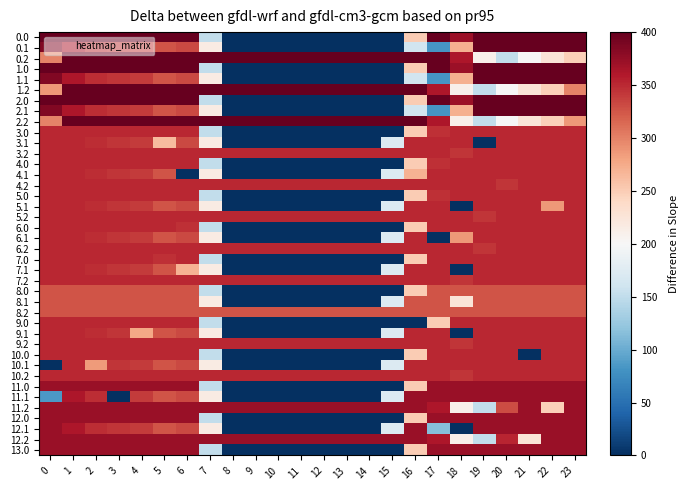

Reading left to right, what are all the values shown in this chart?

0.0: 0=400.0	1=400.0	2=400.0	3=400.0	4=400.0	5=400.0	6=400.0	7=150.1	8=0.0	9=0.0	10=0.0	11=0.0	12=0.0	13=0.0	14=0.0	15=0.0	16=250.9	17=400.0	18=371.3	19=400.0	20=400.0	21=400.0	22=400.0	23=400.0
0.1: 0=384.6	1=361.1	2=347.9	3=342.7	4=339.6	5=325.7	6=332.2	7=217.1	8=0.0	9=0.0	10=0.0	11=0.0	12=0.0	13=0.0	14=0.0	15=0.0	16=162.3	17=81.6	18=271.5	19=400.0	20=400.0	21=400.0	22=400.0	23=399.4
0.2: 0=299.4	1=400.0	2=400.0	3=400.0	4=400.0	5=400.0	6=400.0	7=400.0	8=400.0	9=400.0	10=400.0	11=400.0	12=400.0	13=400.0	14=400.0	15=400.0	16=400.0	17=400.0	18=362.4	19=210.0	20=151.0	21=199.2	22=226.4	23=247.4
1.0: 0=400.0	1=400.0	2=400.0	3=400.0	4=400.0	5=400.0	6=400.0	7=150.1	8=0.0	9=0.0	10=0.0	11=0.0	12=0.0	13=0.0	14=0.0	15=0.0	16=250.9	17=400.0	18=371.3	19=400.0	20=400.0	21=400.0	22=400.0	23=400.0
1.1: 0=384.6	1=361.1	2=347.9	3=342.7	4=339.6	5=325.7	6=332.2	7=217.1	8=0.0	9=0.0	10=0.0	11=0.0	12=0.0	13=0.0	14=0.0	15=0.0	16=162.3	17=81.6	18=271.5	19=400.0	20=400.0	21=400.0	22=400.0	23=399.4
1.2: 0=287.1	1=400.0	2=400.0	3=400.0	4=400.0	5=400.0	6=400.0	7=400.0	8=400.0	9=400.0	10=400.0	11=400.0	12=400.0	13=400.0	14=400.0	15=400.0	16=400.0	17=362.4	18=210.0	19=151.0	20=199.2	21=226.4	22=247.4	23=299.8
2.0: 0=400.0	1=400.0	2=400.0	3=400.0	4=400.0	5=400.0	6=400.0	7=150.1	8=0.0	9=0.0	10=0.0	11=0.0	12=0.0	13=0.0	14=0.0	15=0.0	16=250.9	17=400.0	18=371.3	19=400.0	20=400.0	21=400.0	22=400.0	23=400.0
2.1: 0=384.6	1=361.1	2=347.9	3=342.7	4=339.6	5=325.7	6=332.2	7=217.1	8=0.0	9=0.0	10=0.0	11=0.0	12=0.0	13=0.0	14=0.0	15=0.0	16=162.3	17=81.6	18=271.5	19=400.0	20=400.0	21=400.0	22=400.0	23=399.4
2.2: 0=299.4	1=400.0	2=400.0	3=400.0	4=400.0	5=400.0	6=400.0	7=400.0	8=400.0	9=400.0	10=400.0	11=400.0	12=400.0	13=400.0	14=400.0	15=400.0	16=400.0	17=362.4	18=210.0	19=151.0	20=199.2	21=226.4	22=247.4	23=287.5
3.0: 0=350.0	1=350.0	2=350.0	3=350.0	4=350.0	5=350.0	6=350.0	7=150.1	8=0.0	9=0.0	10=0.0	11=0.0	12=0.0	13=0.0	14=0.0	15=0.0	16=250.9	17=346.0	18=350.0	19=350.0	20=350.0	21=350.0	22=350.0	23=350.0
3.1: 0=350.0	1=350.0	2=347.9	3=342.7	4=339.6	5=263.1	6=332.2	7=217.1	8=0.0	9=0.0	10=0.0	11=0.0	12=0.0	13=0.0	14=0.0	15=173.1	16=350.0	17=350.0	18=350.0	19=0.0	20=350.0	21=350.0	22=350.0	23=350.0
3.2: 0=350.0	1=350.0	2=350.0	3=350.0	4=350.0	5=350.0	6=350.0	7=350.0	8=350.0	9=350.0	10=350.0	11=350.0	12=350.0	13=350.0	14=350.0	15=350.0	16=350.0	17=350.0	18=342.2	19=350.0	20=350.0	21=350.0	22=350.0	23=350.0
4.0: 0=350.0	1=350.0	2=350.0	3=350.0	4=350.0	5=350.0	6=350.0	7=150.1	8=0.0	9=0.0	10=0.0	11=0.0	12=0.0	13=0.0	14=0.0	15=0.0	16=250.9	17=346.0	18=350.0	19=350.0	20=350.0	21=350.0	22=350.0	23=350.0
4.1: 0=350.0	1=350.0	2=347.9	3=342.7	4=339.6	5=325.7	6=0.0	7=217.1	8=0.0	9=0.0	10=0.0	11=0.0	12=0.0	13=0.0	14=0.0	15=173.1	16=269.5	17=350.0	18=350.0	19=350.0	20=350.0	21=350.0	22=350.0	23=350.0
4.2: 0=350.0	1=350.0	2=350.0	3=350.0	4=350.0	5=350.0	6=350.0	7=350.0	8=350.0	9=350.0	10=350.0	11=350.0	12=350.0	13=350.0	14=350.0	15=350.0	16=350.0	17=350.0	18=350.0	19=350.0	20=342.2	21=350.0	22=350.0	23=350.0
5.0: 0=350.0	1=350.0	2=350.0	3=350.0	4=350.0	5=350.0	6=350.0	7=150.1	8=0.0	9=0.0	10=0.0	11=0.0	12=0.0	13=0.0	14=0.0	15=0.0	16=250.9	17=346.0	18=350.0	19=350.0	20=350.0	21=350.0	22=350.0	23=350.0
5.1: 0=350.0	1=350.0	2=347.9	3=342.7	4=339.6	5=325.7	6=332.2	7=217.1	8=0.0	9=0.0	10=0.0	11=0.0	12=0.0	13=0.0	14=0.0	15=173.1	16=350.0	17=350.0	18=0.0	19=350.0	20=350.0	21=350.0	22=287.3	23=350.0
5.2: 0=350.0	1=350.0	2=350.0	3=350.0	4=350.0	5=350.0	6=350.0	7=350.0	8=350.0	9=350.0	10=350.0	11=350.0	12=350.0	13=350.0	14=350.0	15=350.0	16=350.0	17=350.0	18=350.0	19=342.2	20=350.0	21=350.0	22=350.0	23=350.0
6.0: 0=350.0	1=350.0	2=350.0	3=350.0	4=350.0	5=350.0	6=346.0	7=150.1	8=0.0	9=0.0	10=0.0	11=0.0	12=0.0	13=0.0	14=0.0	15=0.0	16=250.9	17=350.0	18=350.0	19=350.0	20=350.0	21=350.0	22=350.0	23=350.0
6.1: 0=350.0	1=350.0	2=347.9	3=342.7	4=339.6	5=325.7	6=332.2	7=217.1	8=0.0	9=0.0	10=0.0	11=0.0	12=0.0	13=0.0	14=0.0	15=173.1	16=350.0	17=0.0	18=287.3	19=350.0	20=350.0	21=350.0	22=350.0	23=350.0
6.2: 0=350.0	1=350.0	2=350.0	3=350.0	4=350.0	5=350.0	6=350.0	7=350.0	8=350.0	9=350.0	10=350.0	11=350.0	12=350.0	13=350.0	14=350.0	15=350.0	16=350.0	17=350.0	18=350.0	19=342.2	20=350.0	21=350.0	22=350.0	23=350.0
7.0: 0=350.0	1=350.0	2=350.0	3=350.0	4=350.0	5=346.0	6=350.0	7=150.1	8=0.0	9=0.0	10=0.0	11=0.0	12=0.0	13=0.0	14=0.0	15=0.0	16=250.9	17=350.0	18=350.0	19=350.0	20=350.0	21=350.0	22=350.0	23=350.0
7.1: 0=350.0	1=350.0	2=347.9	3=342.7	4=339.6	5=325.7	6=269.5	7=217.1	8=0.0	9=0.0	10=0.0	11=0.0	12=0.0	13=0.0	14=0.0	15=173.1	16=350.0	17=350.0	18=0.0	19=350.0	20=350.0	21=350.0	22=350.0	23=350.0
7.2: 0=350.0	1=350.0	2=350.0	3=350.0	4=350.0	5=350.0	6=350.0	7=350.0	8=350.0	9=350.0	10=350.0	11=350.0	12=350.0	13=350.0	14=350.0	15=350.0	16=350.0	17=350.0	18=342.2	19=350.0	20=350.0	21=350.0	22=350.0	23=350.0
8.0: 0=325.0	1=325.0	2=325.0	3=325.0	4=325.0	5=325.0	6=325.0	7=150.1	8=0.0	9=0.0	10=0.0	11=0.0	12=0.0	13=0.0	14=0.0	15=0.0	16=250.9	17=325.0	18=325.0	19=325.0	20=325.0	21=325.0	22=325.0	23=325.0
8.1: 0=325.0	1=325.0	2=325.0	3=325.0	4=325.0	5=325.0	6=325.0	7=217.1	8=0.0	9=0.0	10=0.0	11=0.0	12=0.0	13=0.0	14=0.0	15=173.1	16=325.0	17=325.0	18=225.5	19=325.0	20=325.0	21=325.0	22=325.0	23=325.0
8.2: 0=325.0	1=325.0	2=325.0	3=325.0	4=325.0	5=325.0	6=325.0	7=325.0	8=325.0	9=325.0	10=325.0	11=325.0	12=325.0	13=325.0	14=325.0	15=325.0	16=325.0	17=325.0	18=325.0	19=325.0	20=325.0	21=325.0	22=325.0	23=325.0
9.0: 0=350.0	1=350.0	2=350.0	3=350.0	4=350.0	5=350.0	6=350.0	7=150.1	8=0.0	9=0.0	10=0.0	11=0.0	12=0.0	13=0.0	14=0.0	15=0.0	16=0.0	17=251.5	18=350.0	19=350.0	20=350.0	21=350.0	22=350.0	23=350.0
9.1: 0=350.0	1=350.0	2=347.9	3=342.7	4=277.0	5=325.7	6=332.2	7=217.1	8=0.0	9=0.0	10=0.0	11=0.0	12=0.0	13=0.0	14=0.0	15=173.1	16=350.0	17=350.0	18=0.0	19=350.0	20=350.0	21=350.0	22=350.0	23=350.0
9.2: 0=350.0	1=350.0	2=350.0	3=350.0	4=350.0	5=350.0	6=350.0	7=350.0	8=350.0	9=350.0	10=350.0	11=350.0	12=350.0	13=350.0	14=350.0	15=350.0	16=350.0	17=350.0	18=342.2	19=350.0	20=350.0	21=350.0	22=350.0	23=350.0
10.0: 0=350.0	1=350.0	2=350.0	3=350.0	4=350.0	5=350.0	6=350.0	7=150.1	8=0.0	9=0.0	10=0.0	11=0.0	12=0.0	13=0.0	14=0.0	15=0.0	16=250.9	17=350.0	18=350.0	19=350.0	20=350.0	21=0.6	22=350.0	23=350.0
10.1: 0=0.0	1=350.0	2=285.3	3=342.7	4=339.6	5=325.7	6=332.2	7=217.1	8=0.0	9=0.0	10=0.0	11=0.0	12=0.0	13=0.0	14=0.0	15=173.1	16=350.0	17=350.0	18=350.0	19=350.0	20=350.0	21=350.0	22=350.0	23=350.0
10.2: 0=350.0	1=350.0	2=350.0	3=350.0	4=350.0	5=350.0	6=350.0	7=350.0	8=350.0	9=350.0	10=350.0	11=350.0	12=350.0	13=350.0	14=350.0	15=350.0	16=350.0	17=350.0	18=342.2	19=350.0	20=350.0	21=350.0	22=350.0	23=350.0
11.0: 0=373.0	1=373.0	2=373.0	3=373.0	4=373.0	5=373.0	6=373.0	7=150.1	8=0.0	9=0.0	10=0.0	11=0.0	12=0.0	13=0.0	14=0.0	15=0.0	16=250.9	17=373.0	18=373.0	19=373.0	20=373.0	21=373.0	22=373.0	23=373.0
11.1: 0=84.9	1=361.1	2=347.9	3=0.0	4=339.6	5=325.7	6=332.2	7=217.1	8=0.0	9=0.0	10=0.0	11=0.0	12=0.0	13=0.0	14=0.0	15=173.1	16=373.0	17=373.0	18=373.0	19=373.0	20=373.0	21=373.0	22=373.0	23=373.0
11.2: 0=373.0	1=373.0	2=373.0	3=373.0	4=373.0	5=373.0	6=373.0	7=373.0	8=373.0	9=373.0	10=373.0	11=373.0	12=373.0	13=373.0	14=373.0	15=373.0	16=373.0	17=362.4	18=210.0	19=151.0	20=330.9	21=373.0	22=247.4	23=373.0
12.0: 0=373.0	1=373.0	2=373.0	3=373.0	4=373.0	5=373.0	6=373.0	7=150.1	8=0.0	9=0.0	10=0.0	11=0.0	12=0.0	13=0.0	14=0.0	15=0.0	16=250.9	17=373.0	18=373.0	19=373.0	20=373.0	21=373.0	22=373.0	23=373.0
12.1: 0=373.0	1=361.1	2=347.9	3=342.7	4=339.6	5=325.7	6=332.2	7=217.1	8=0.0	9=0.0	10=0.0	11=0.0	12=0.0	13=0.0	14=0.0	15=173.1	16=373.0	17=115.2	18=0.0	19=373.0	20=373.0	21=373.0	22=373.0	23=373.0
12.2: 0=373.0	1=373.0	2=373.0	3=373.0	4=373.0	5=373.0	6=373.0	7=373.0	8=373.0	9=373.0	10=373.0	11=373.0	12=373.0	13=373.0	14=373.0	15=373.0	16=373.0	17=362.4	18=210.0	19=151.0	20=352.0	21=226.4	22=373.0	23=373.0
13.0: 0=373.0	1=373.0	2=373.0	3=373.0	4=373.0	5=373.0	6=373.0	7=150.1	8=0.0	9=0.0	10=0.0	11=0.0	12=0.0	13=0.0	14=0.0	15=0.0	16=250.9	17=373.0	18=373.0	19=373.0	20=373.0	21=373.0	22=373.0	23=373.0